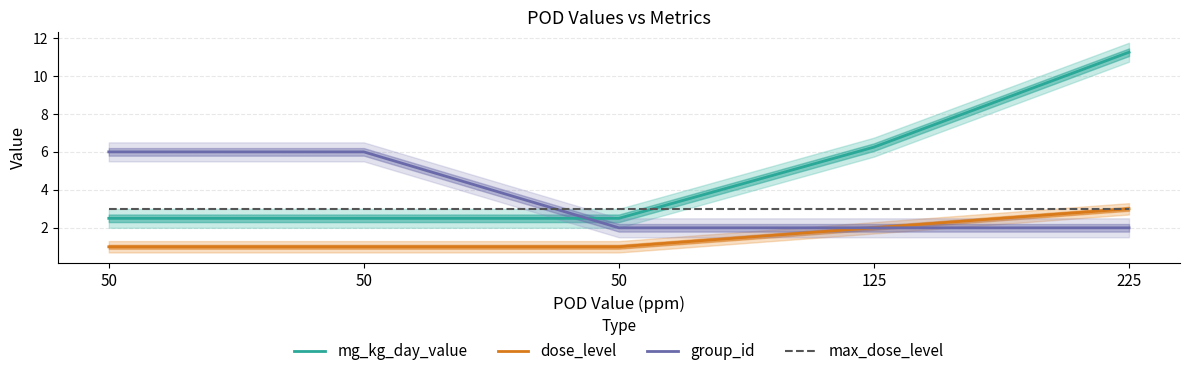

What is the total value across all series at 225?

19.2